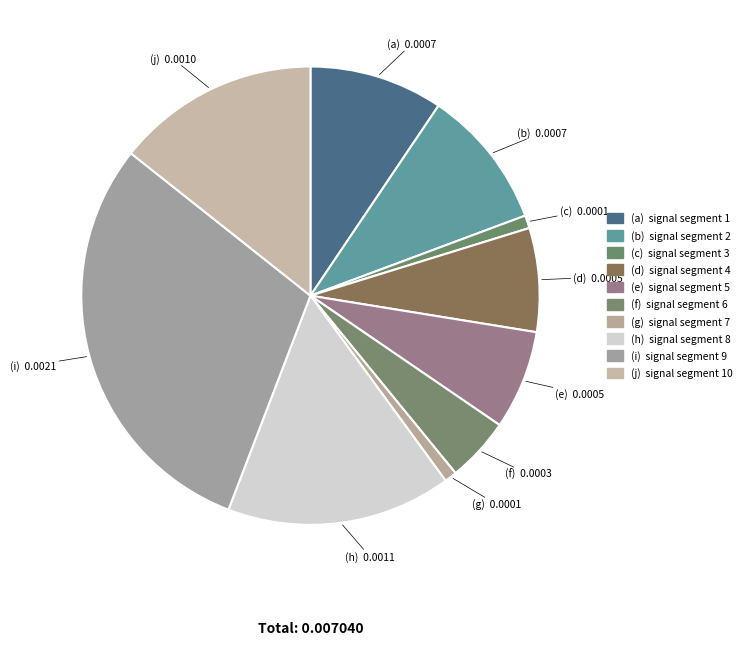

Is there a majority slice in this chart?

No